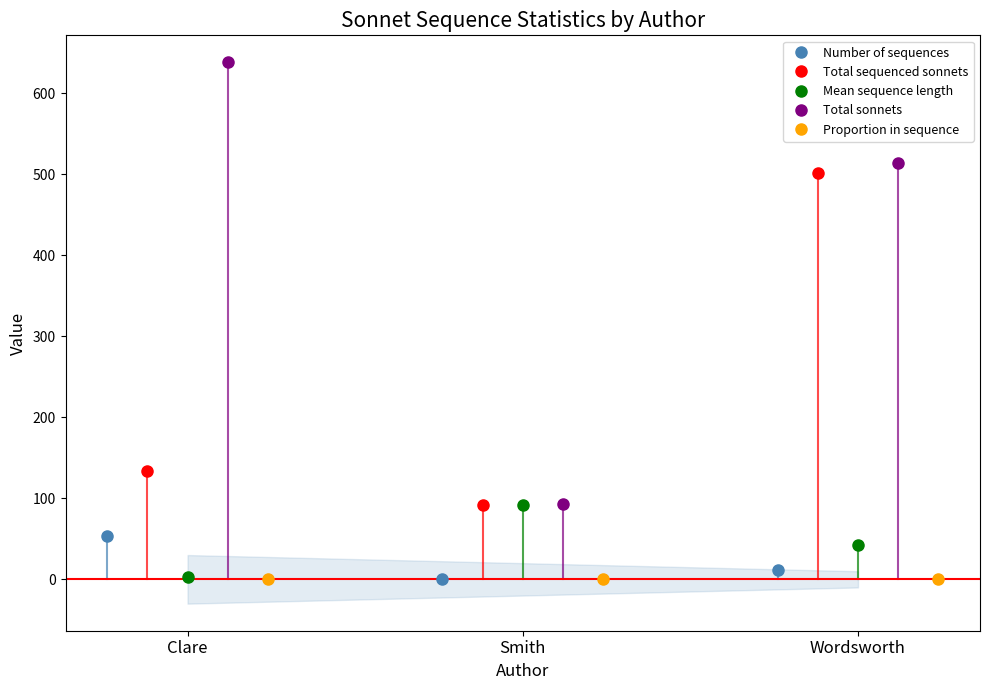

Rank the series by their maximum value, from lowest to highest.

Proportion in sequence, Number of sequences, Mean sequence length, Total sequenced sonnets, Total sonnets